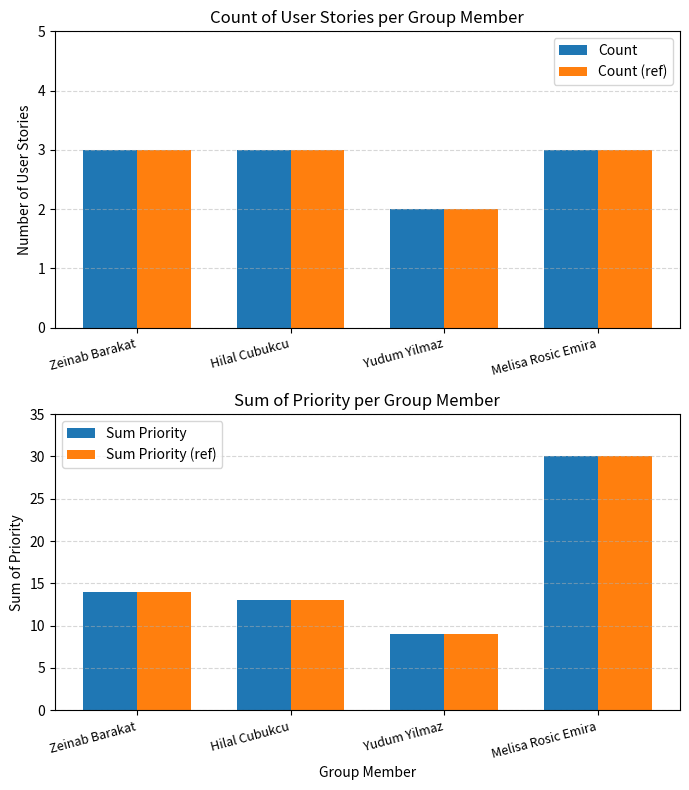

Does the chart contain any negative values?

No